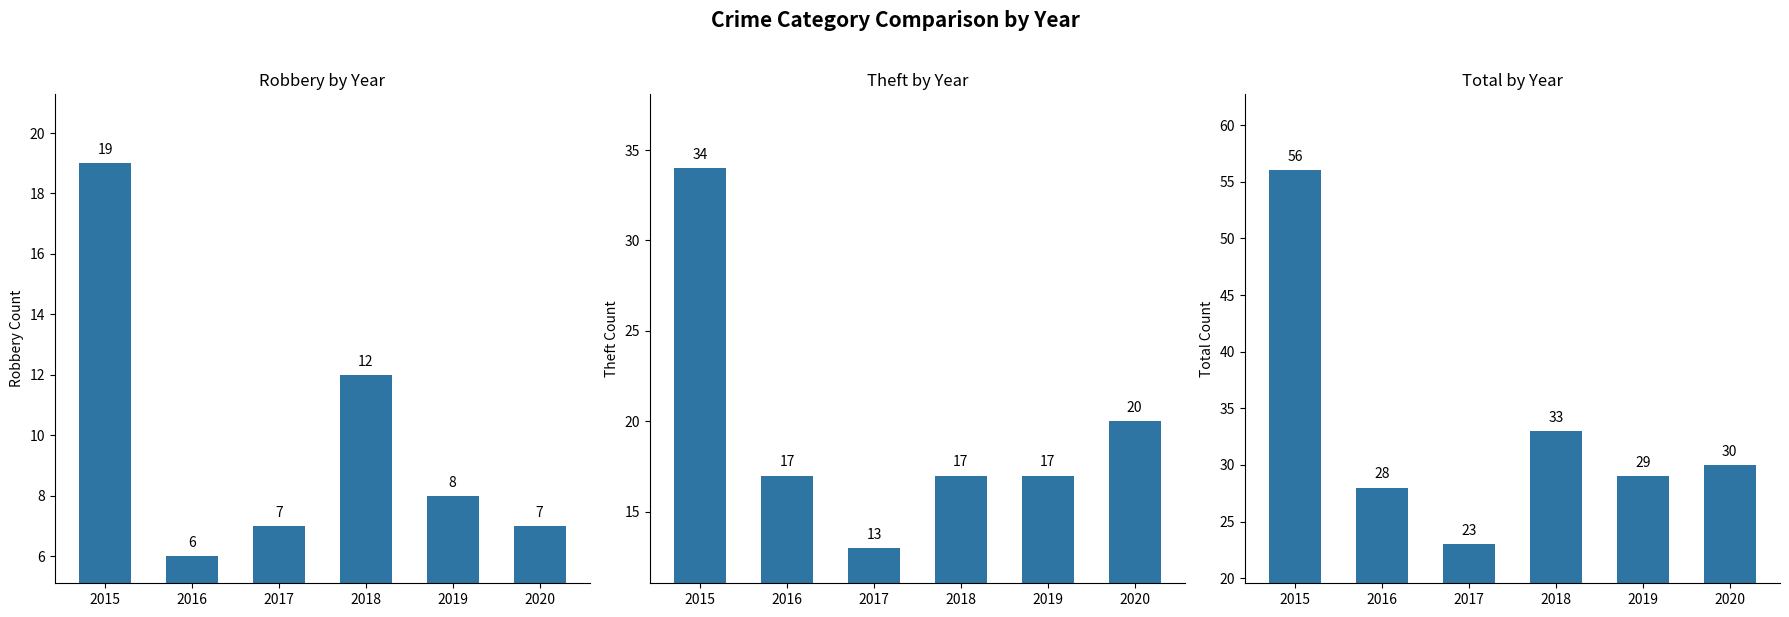

What are all the series names shown in the legend?

Robbery, Theft, Total